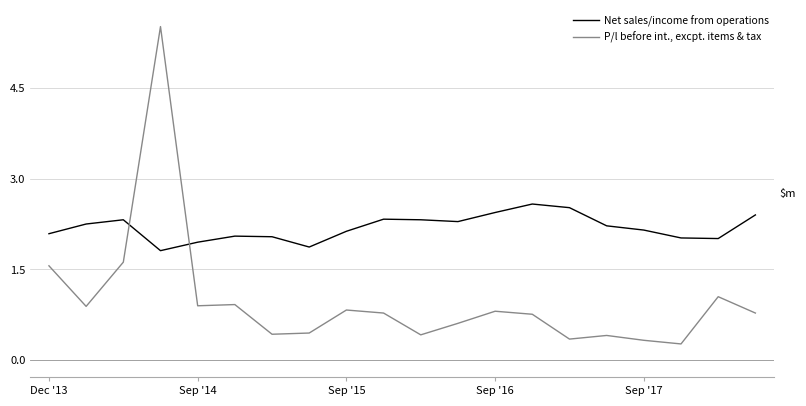

Which series has the largest total across all categories?

Net sales/income from operations